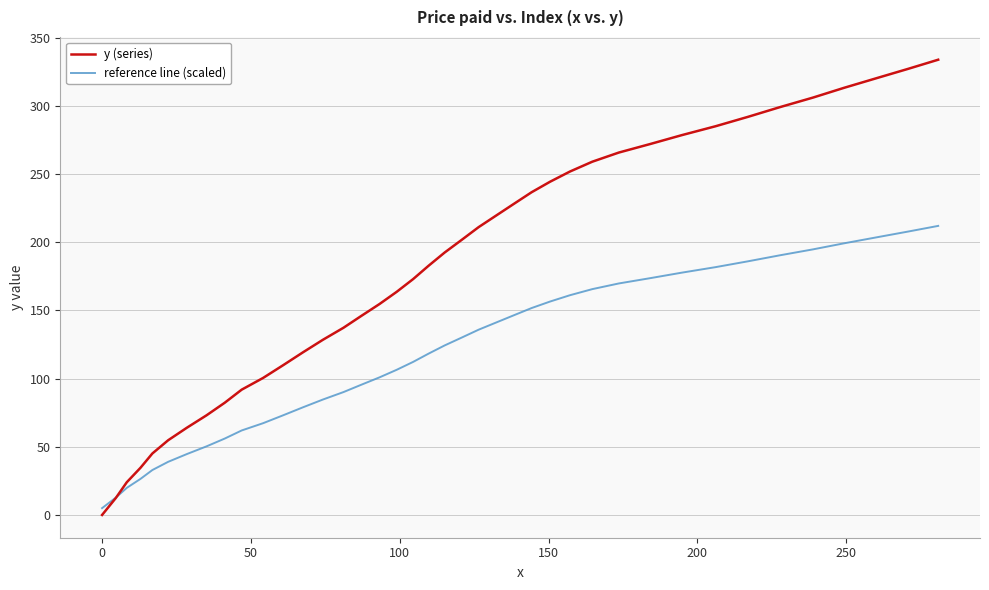

What is the maximum value for y (series)?

333.9